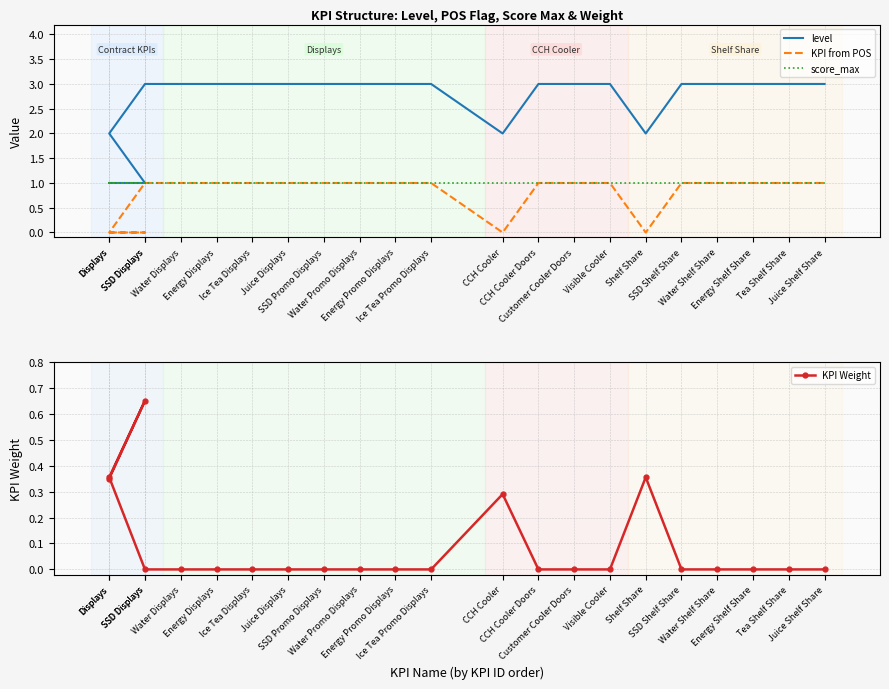

At how many categories does at least one series exceed 2?

17